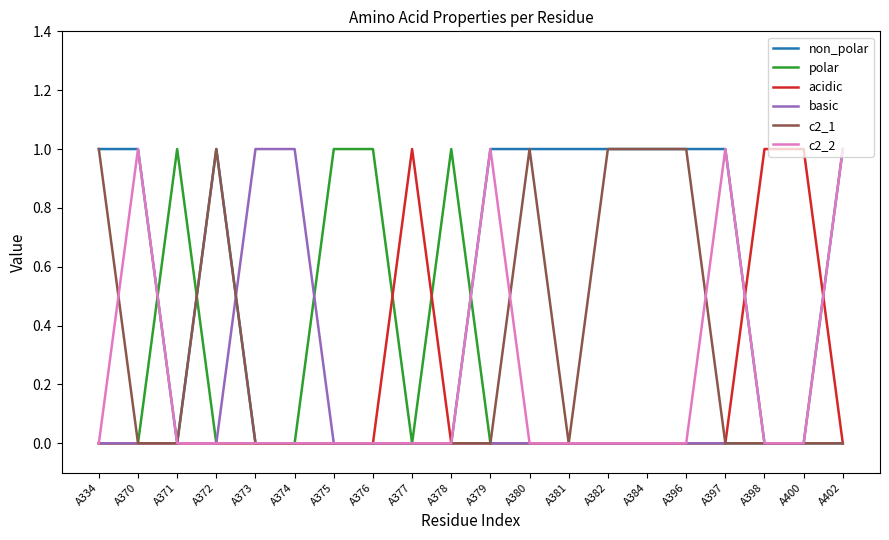

True or false: c2_2 has a value of 0 at A398.

True